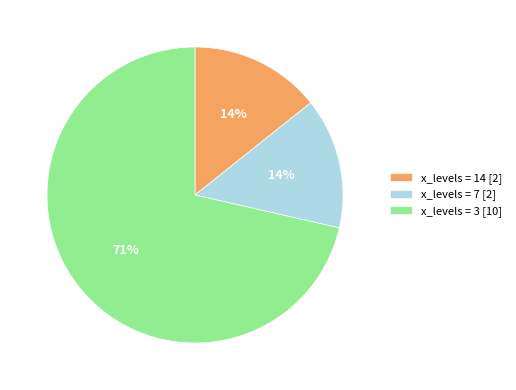

Which category accounts for the majority?

x_levels = 3 [10]